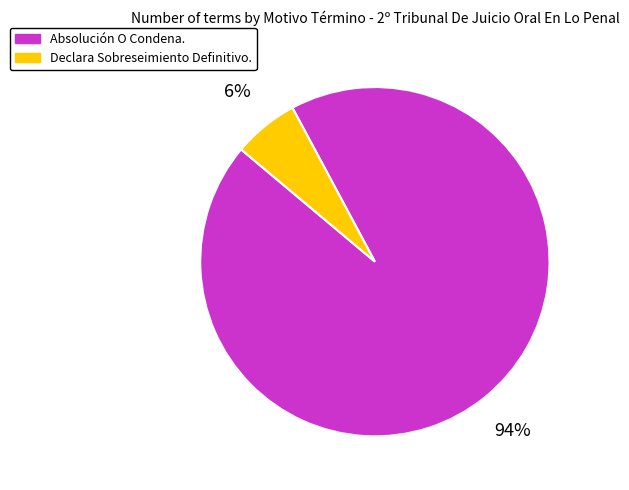

How many segments does this pie chart have?

2